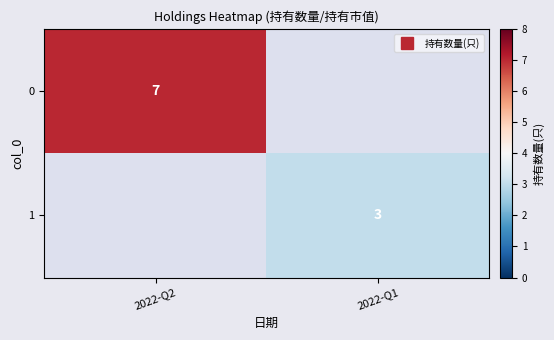

What is the minimum value shown in the chart?

3.0